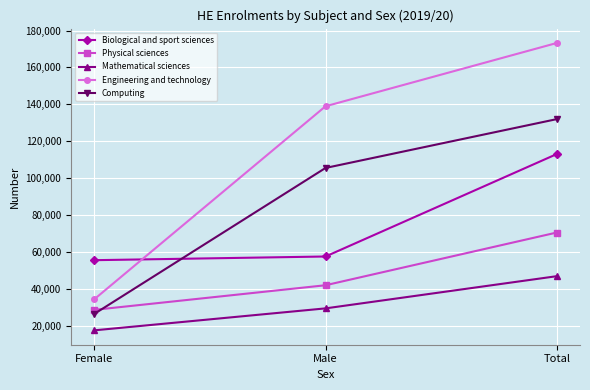

What are all the series names shown in the legend?

Biological and sport sciences, Physical sciences, Mathematical sciences, Engineering and technology, Computing